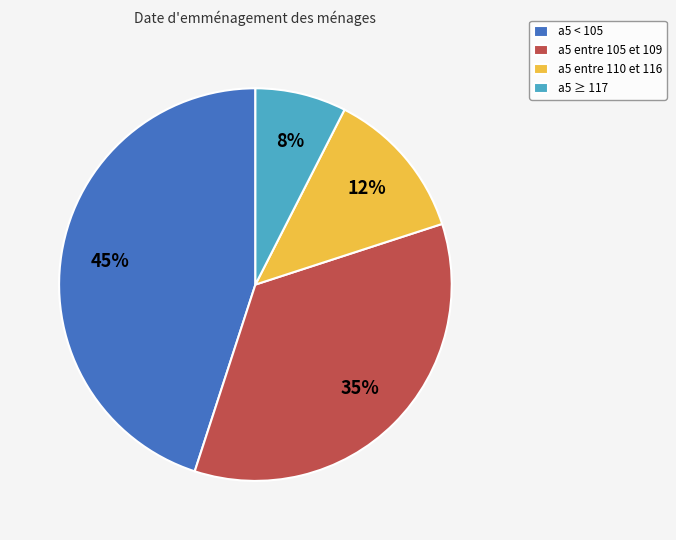

Which has a higher value, a5 entre 110 et 116 or a5 ≥ 117?

a5 entre 110 et 116